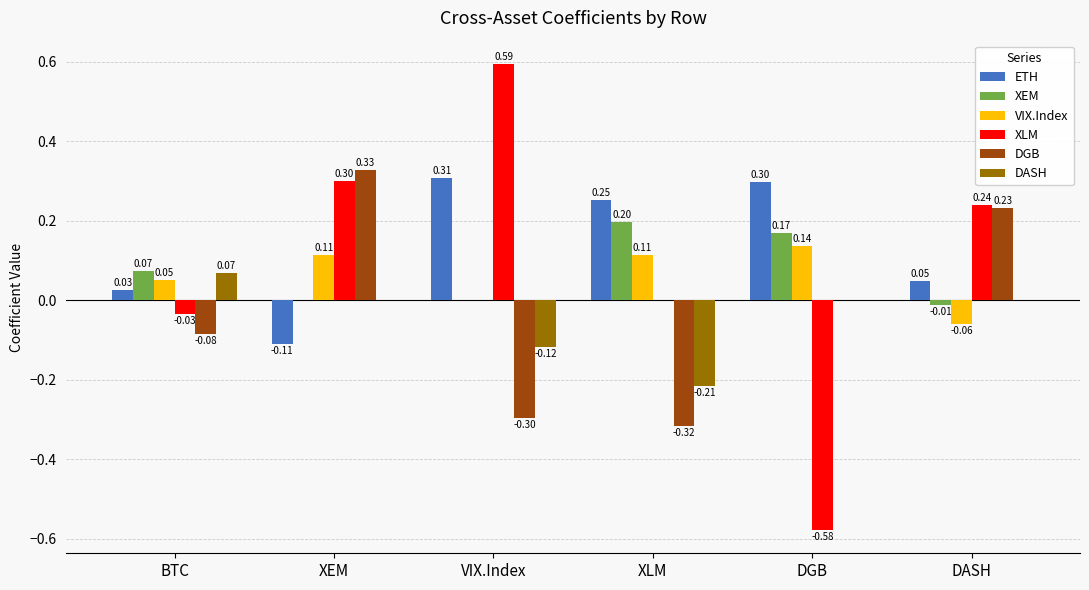

At which label does XEM first exceed 0?

BTC